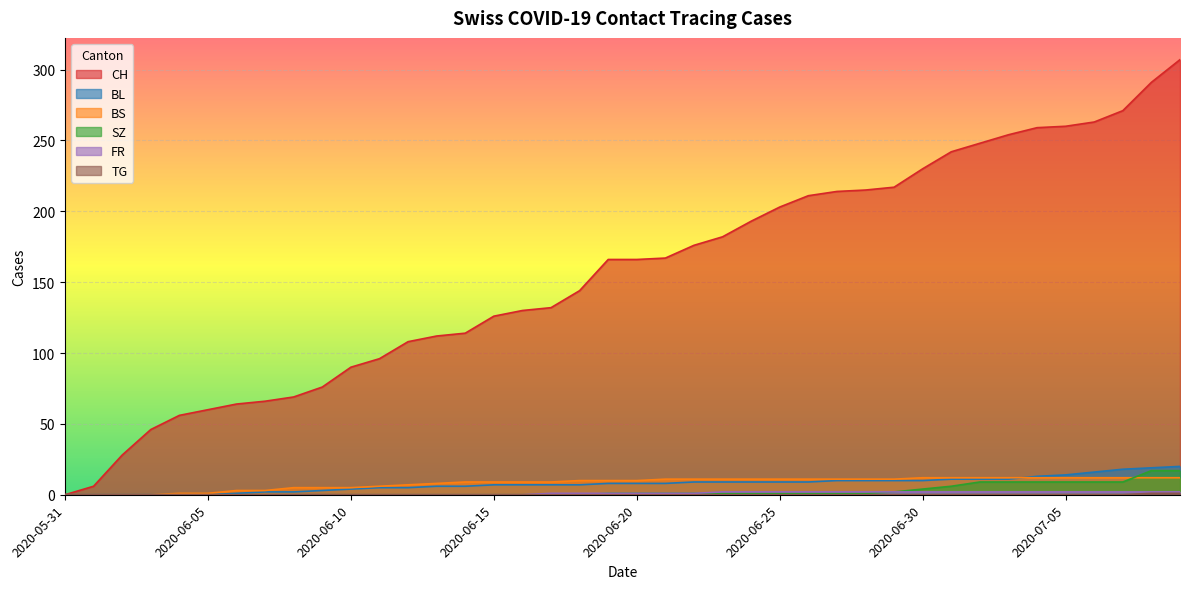

True or false: CH and SZ cross at least once.

False